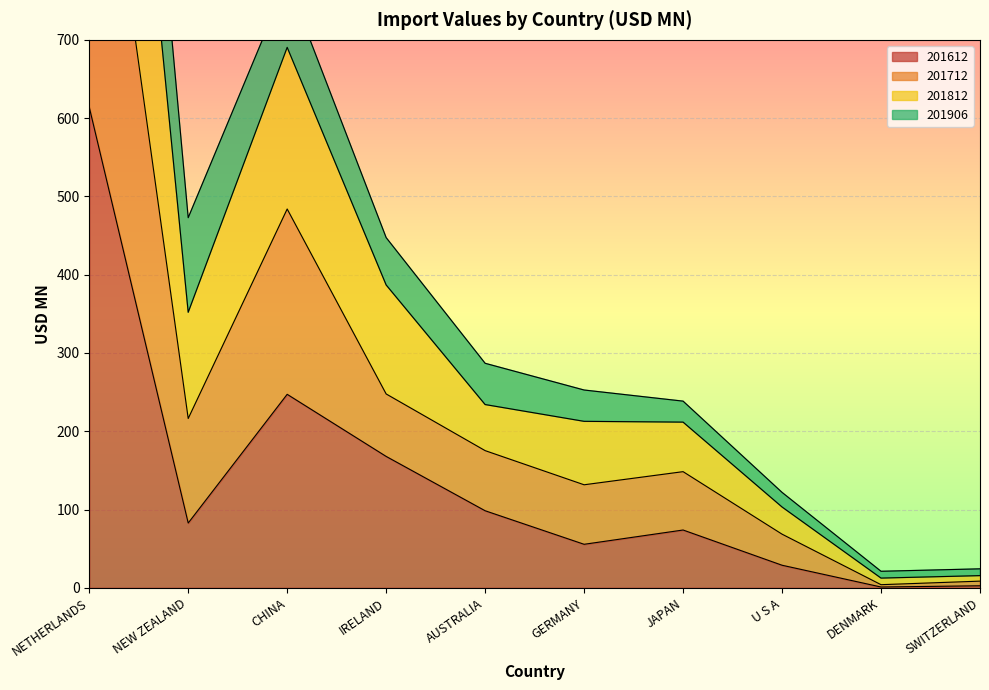

Between SWITZERLAND and CHINA, which is larger?

CHINA